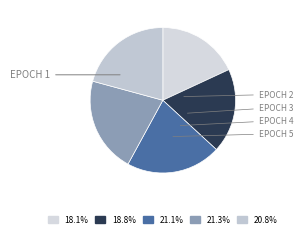

How many slices are in this pie chart?

5